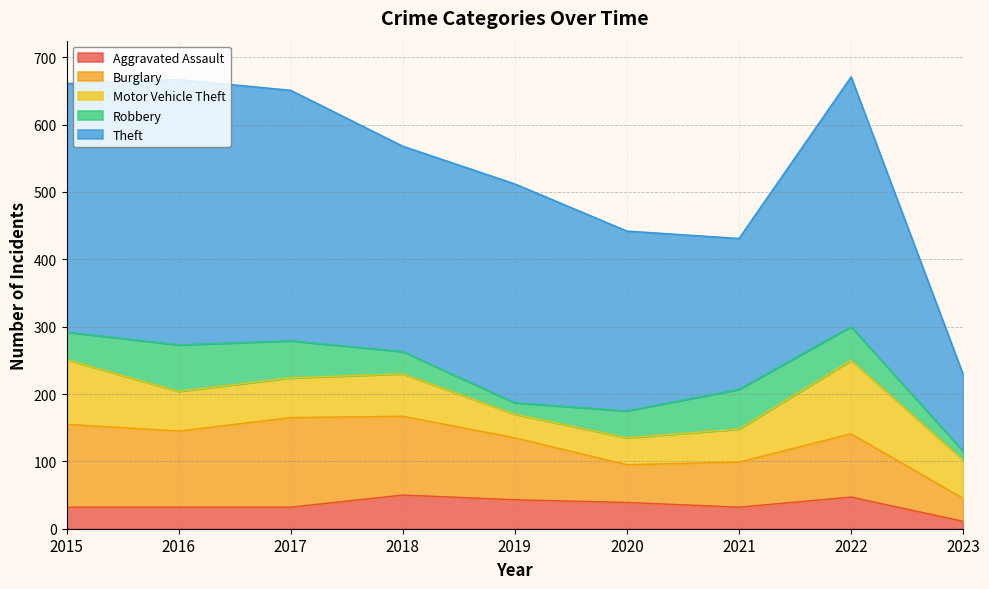

Where is Theft nearest to the value 254?

2020